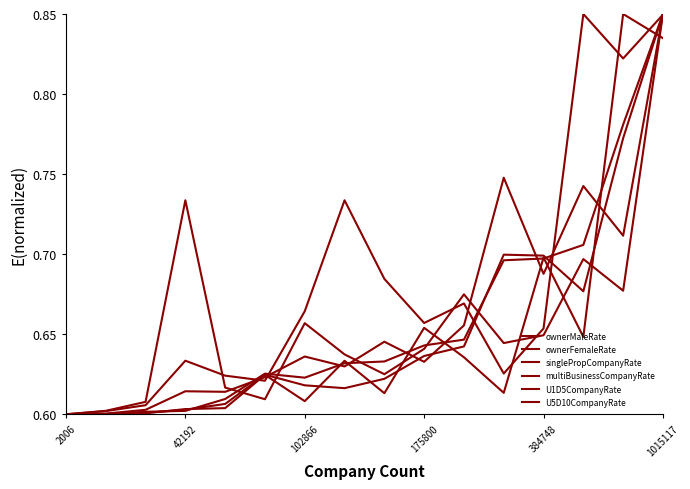

True or false: ownerFemaleRate has more than 1 points higher than both neighbors.

True